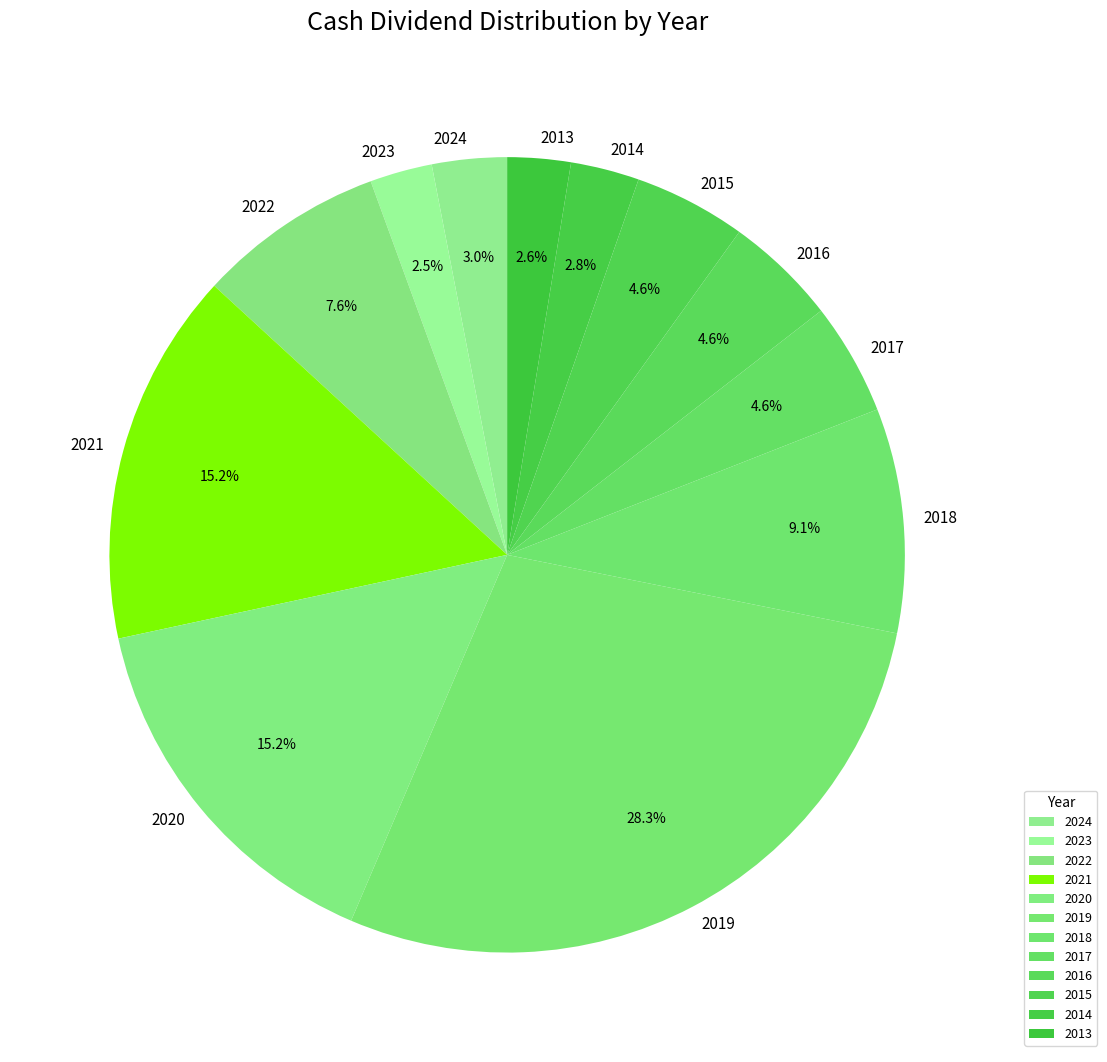

Which category has the biggest portion of the pie?

2019